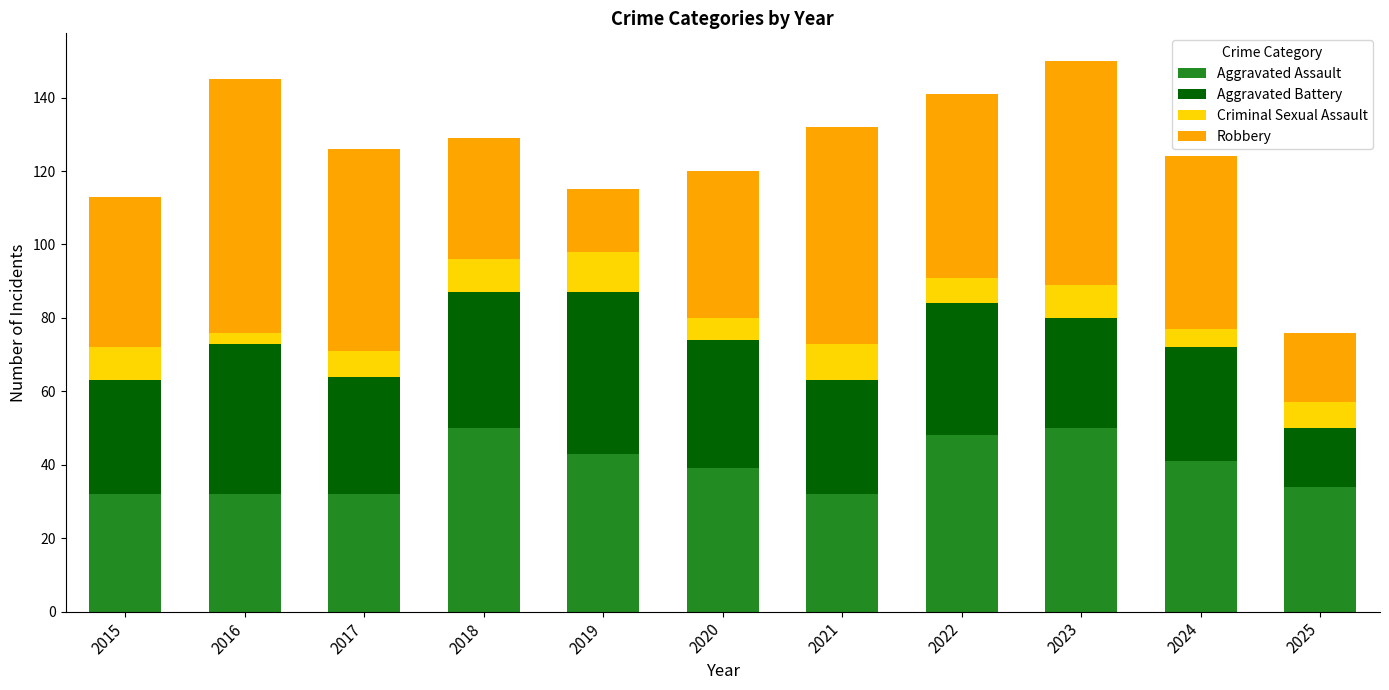

What is the total value across all series at 2022?

141